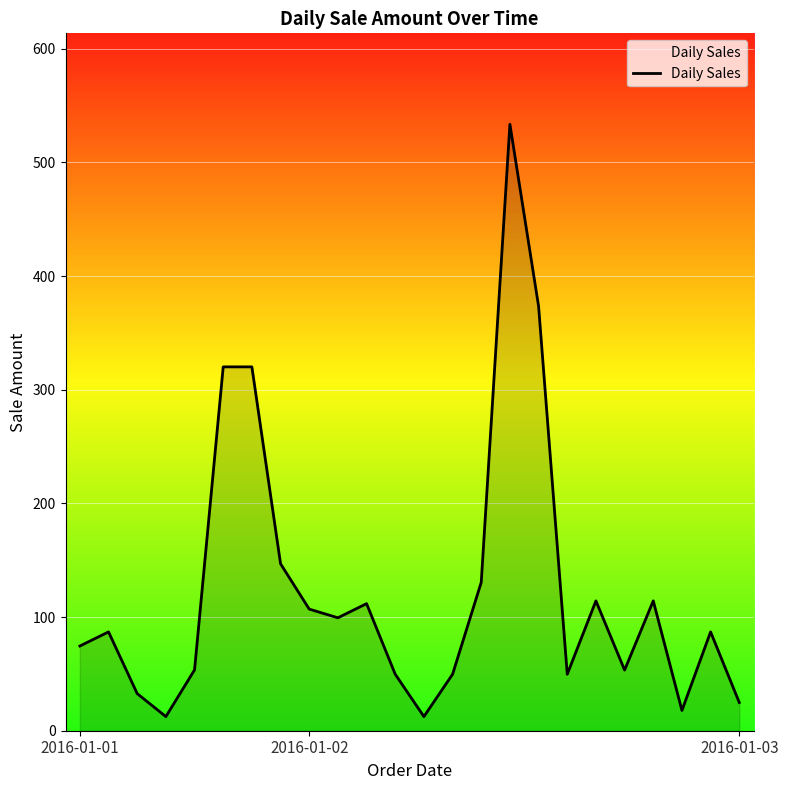

What is the minimum value shown in the chart?

12.4